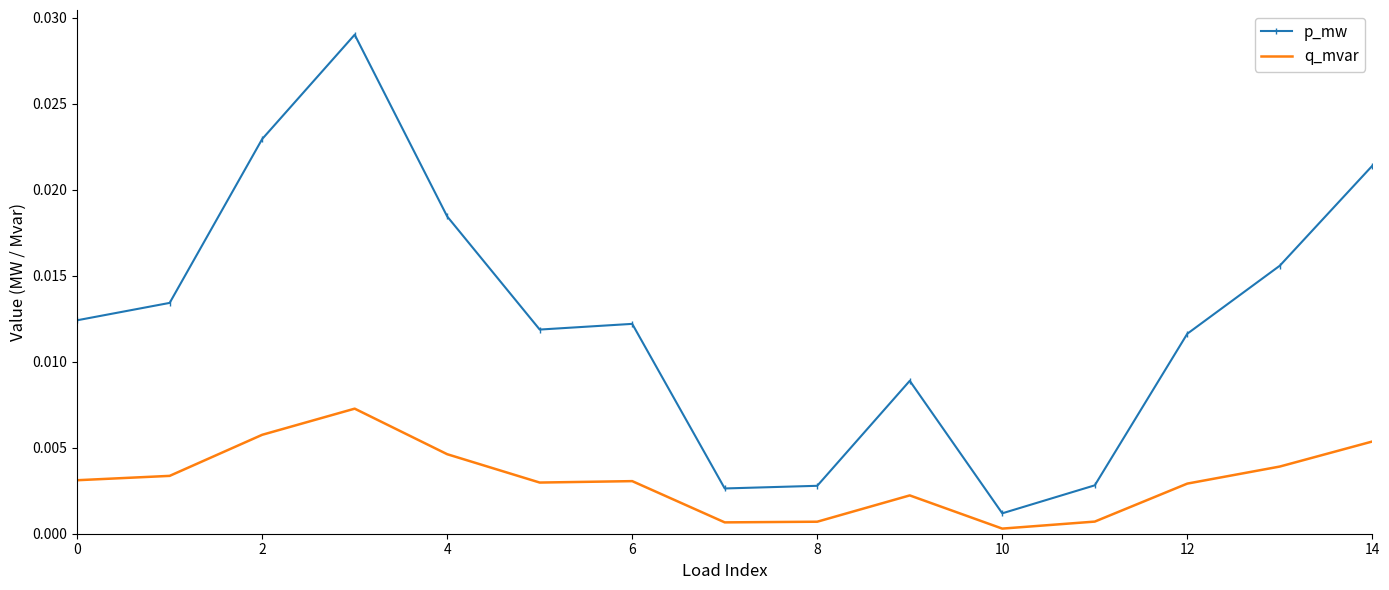

True or false: p_mw and q_mvar cross at least once.

False